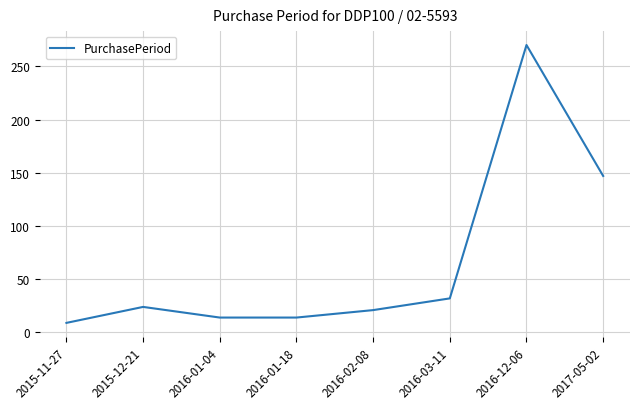

At which category does the chart reach its peak across all series?

2016-12-06